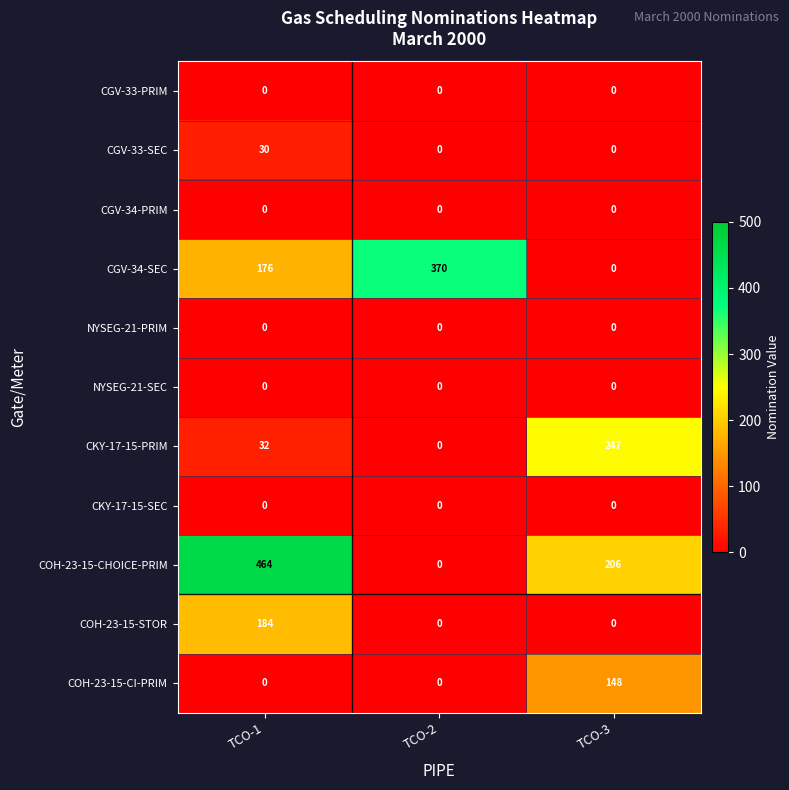

What is the spread (max minus min) of values at TCO-1?

464